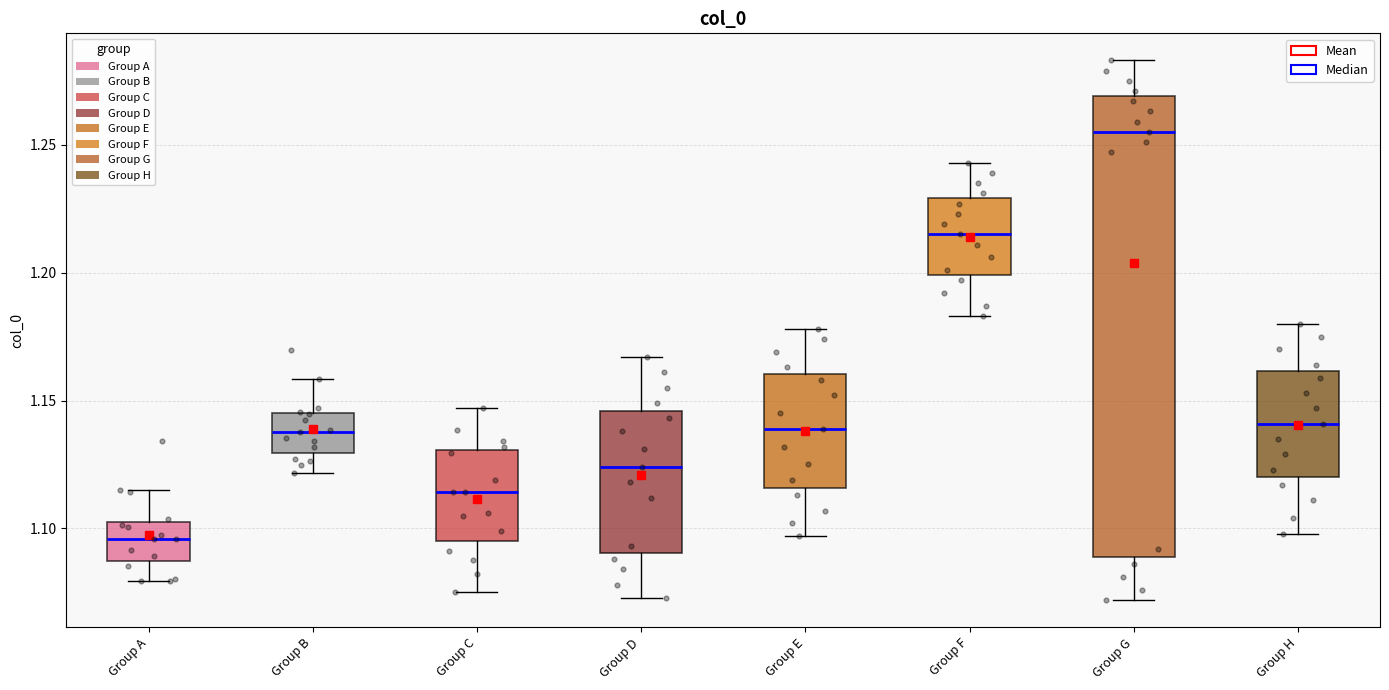

Where is the upper edge of the box for Group C on the y-axis? The values are not printed on the chart, so give them approximately, as read against the axis.

1.130